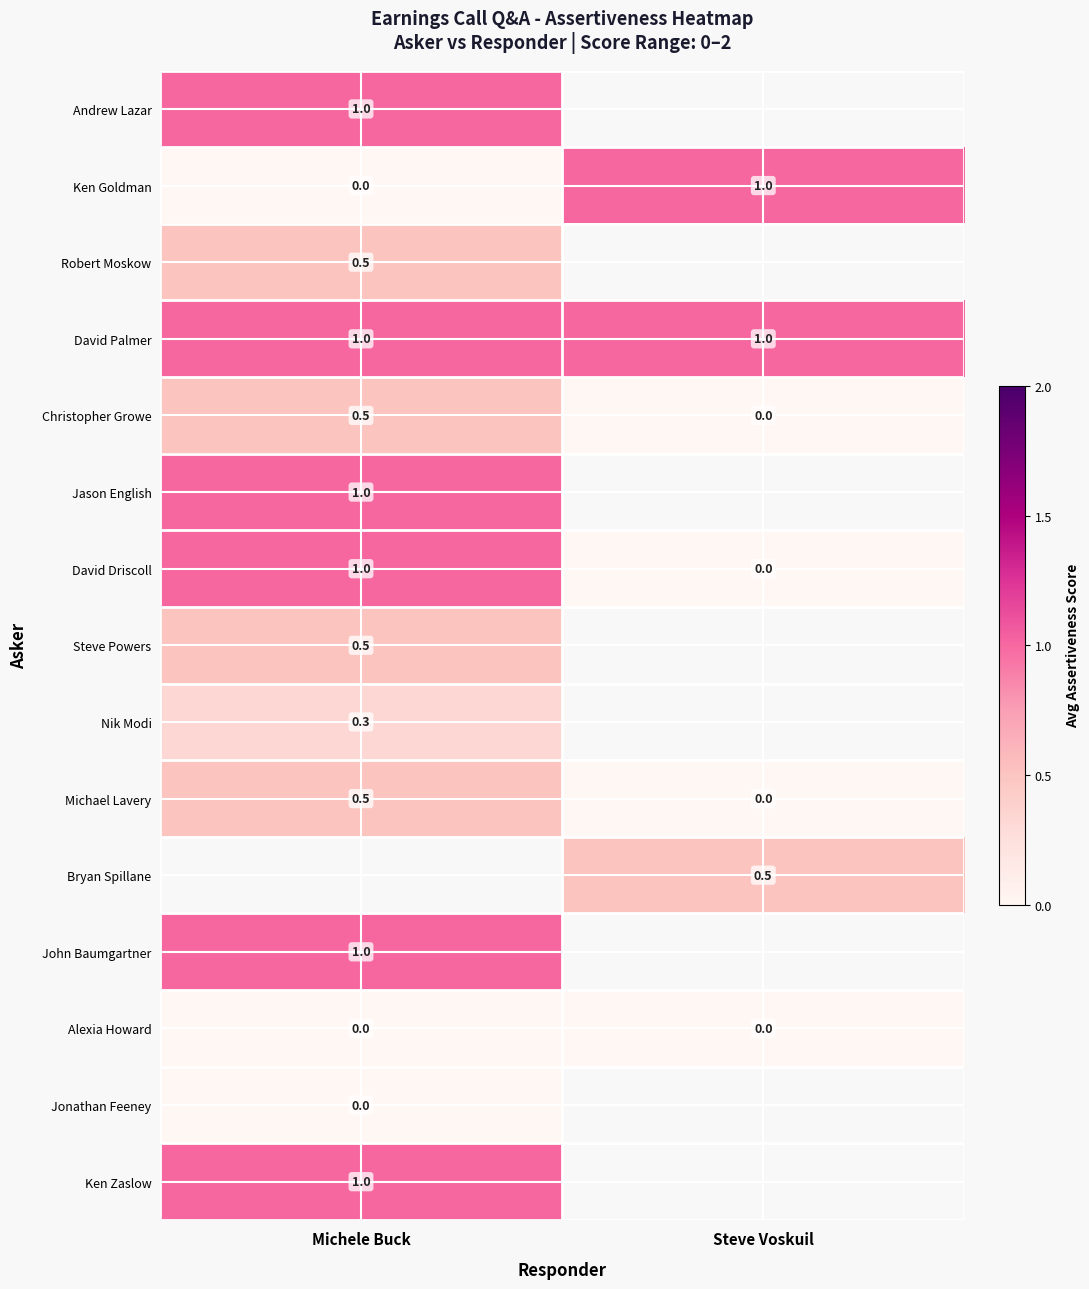

Rank the categories by Ken Goldman value from lowest to highest.

Michele Buck, Steve Voskuil